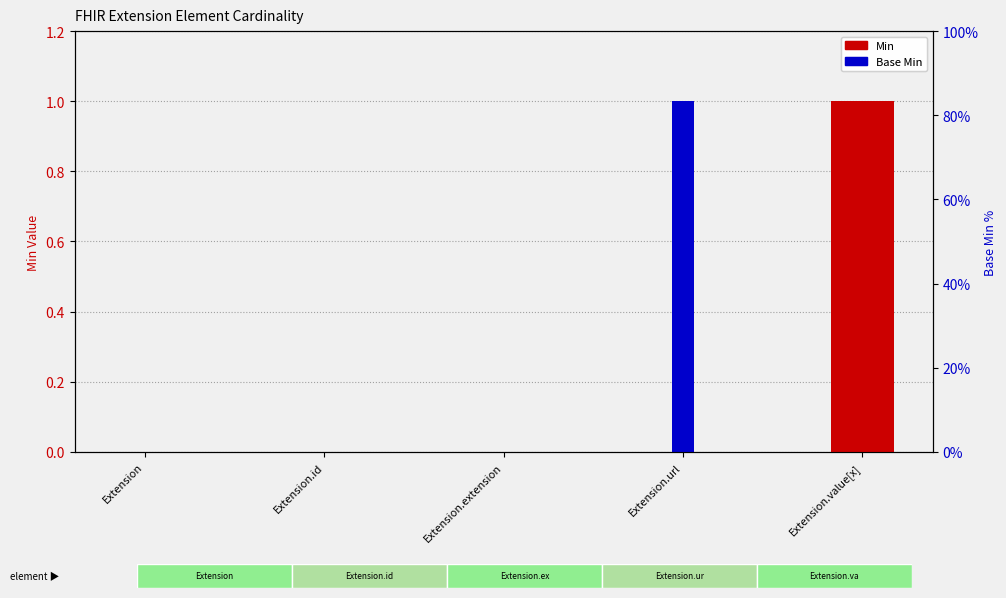

Which has a higher value, Extension.url or Extension.extension?

Extension.url